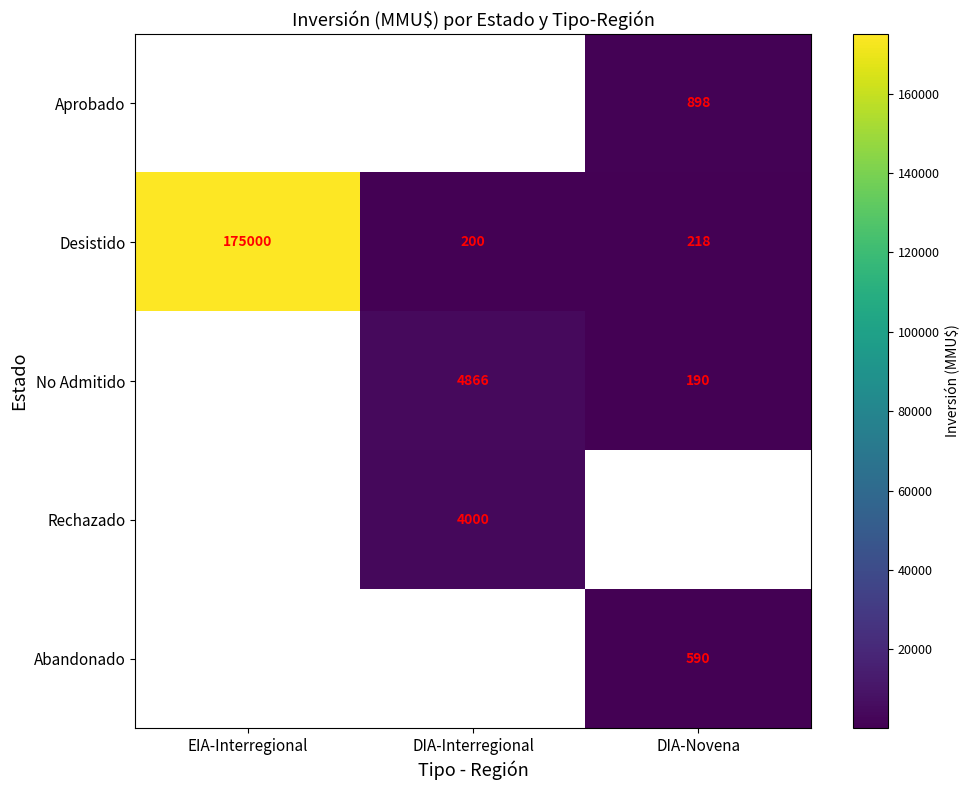

What is the difference between the maximum and minimum values in the Desistido series?

174800